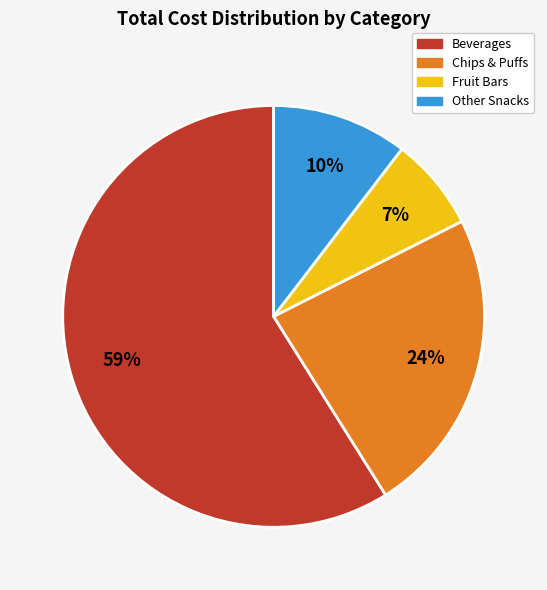

To the nearest percent, what portion does Beverages represent?

59%